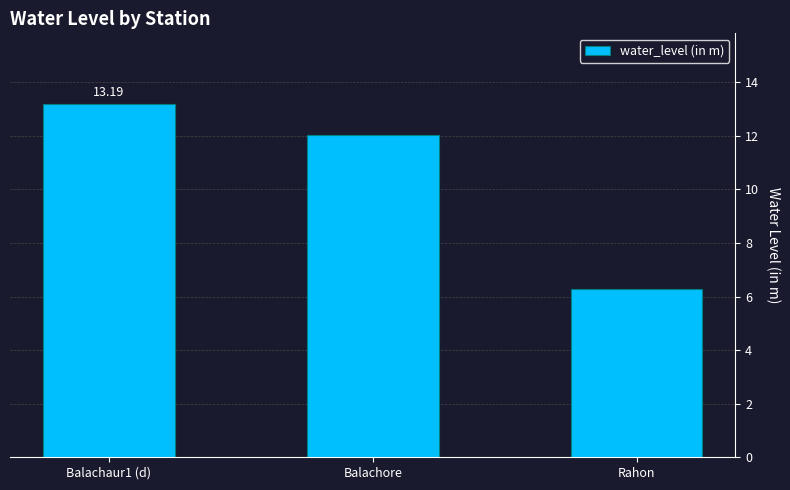

Reading left to right, list all the values displayed in this chart.

Balachaur1 (d)=13.2	Balachore=12.0	Rahon=6.3